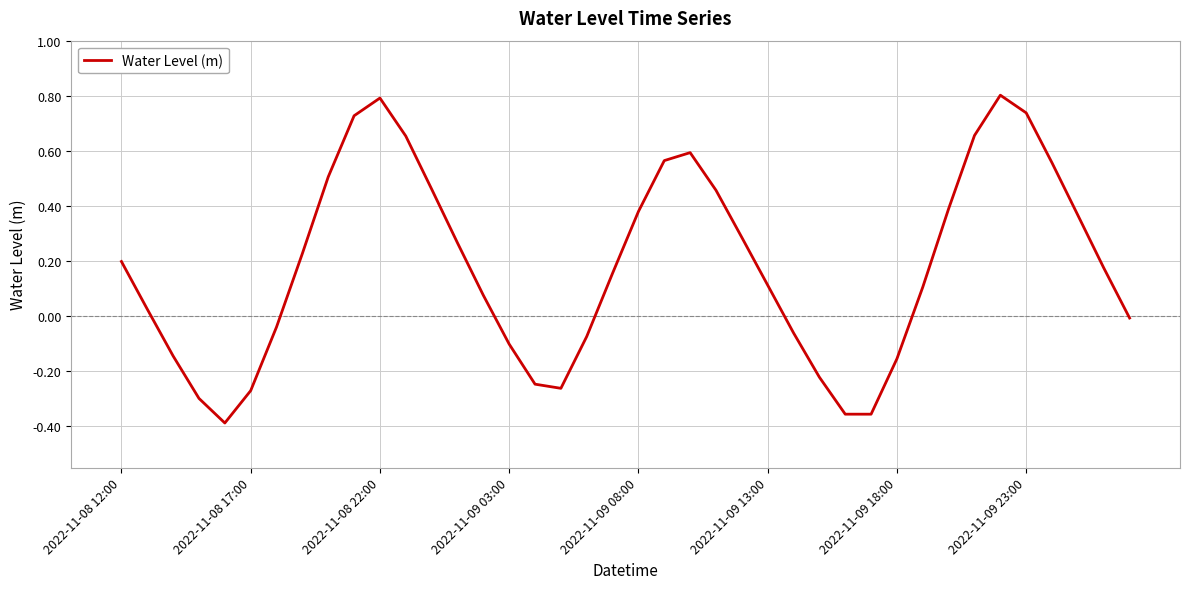

What is the maximum value shown in the chart?

0.8